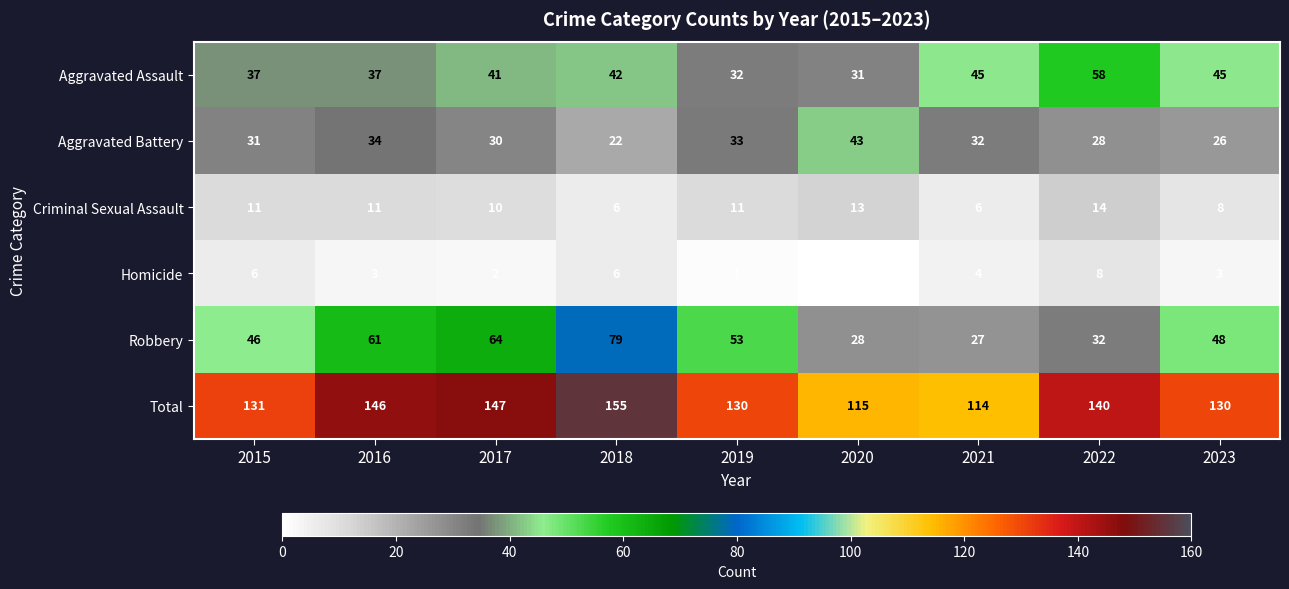

Which series has the largest total across all categories?

Total